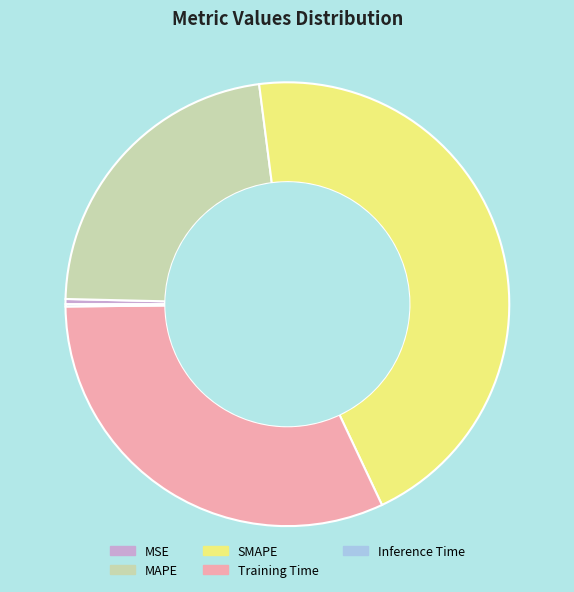

Do Training Time and SMAPE together represent more than half of the pie?

Yes